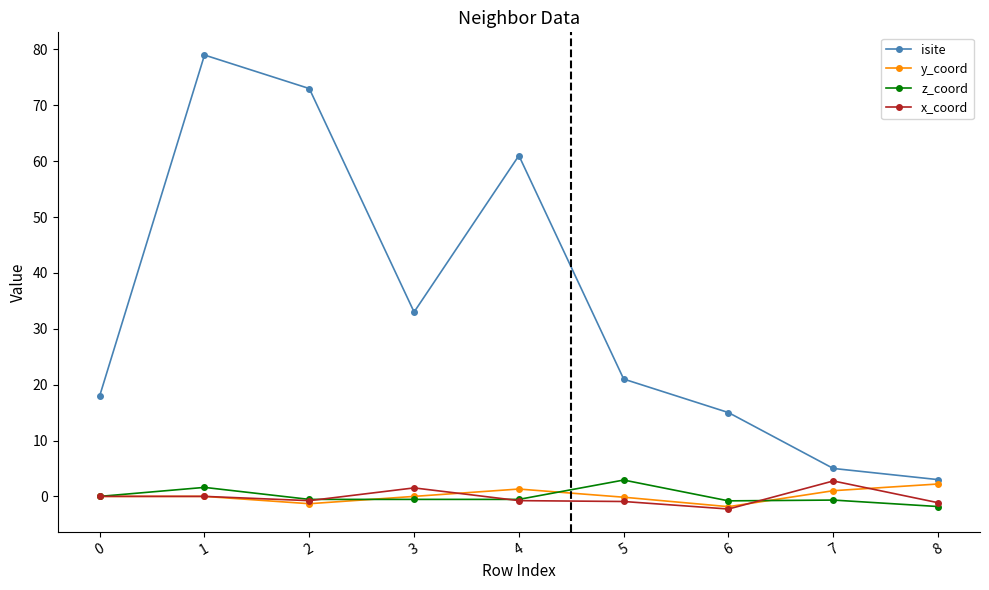

At which category does isite reach its first local peak?

1